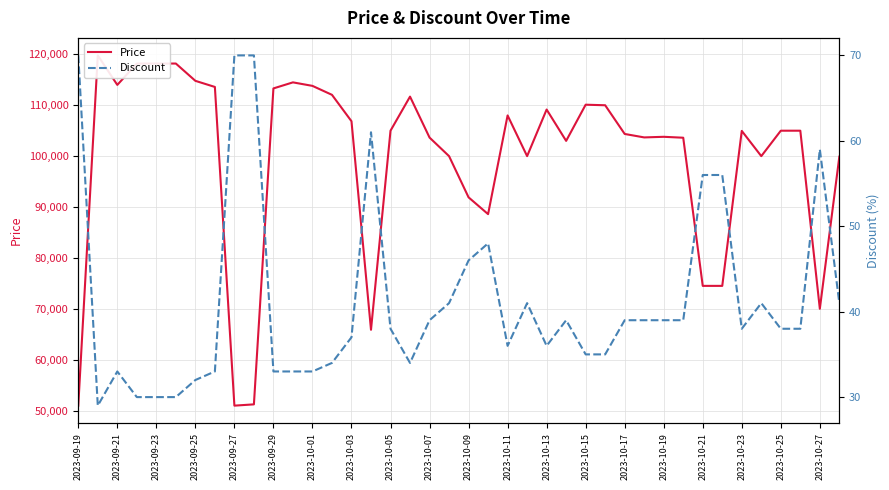

True or false: Price and Discount intersect in this chart.

False